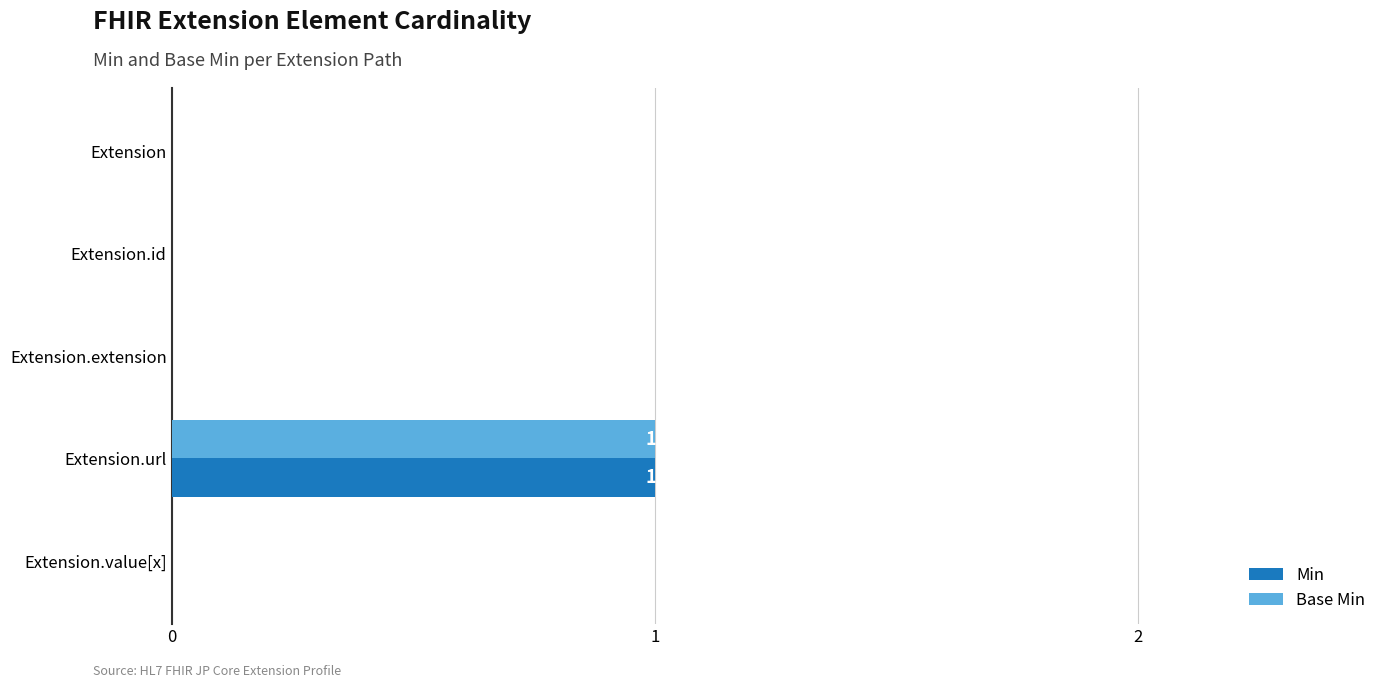

The value of Base Min at Extension.id is 1. True or false?

False